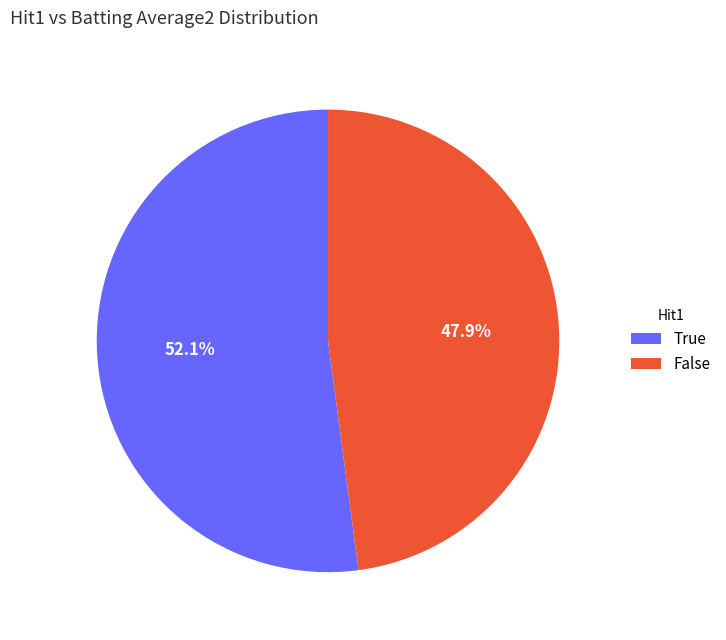

Which has a higher value, False or True?

True